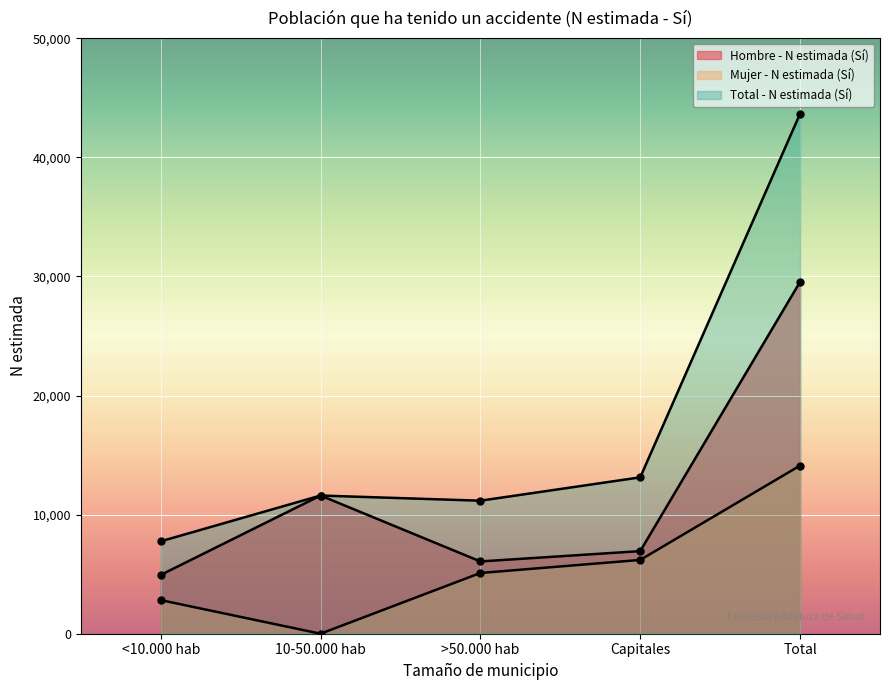

Is the value of Hombre - N estimada (Sí) at Total greater than the value of Mujer - N estimada (Sí) at >50.000 hab?

Yes